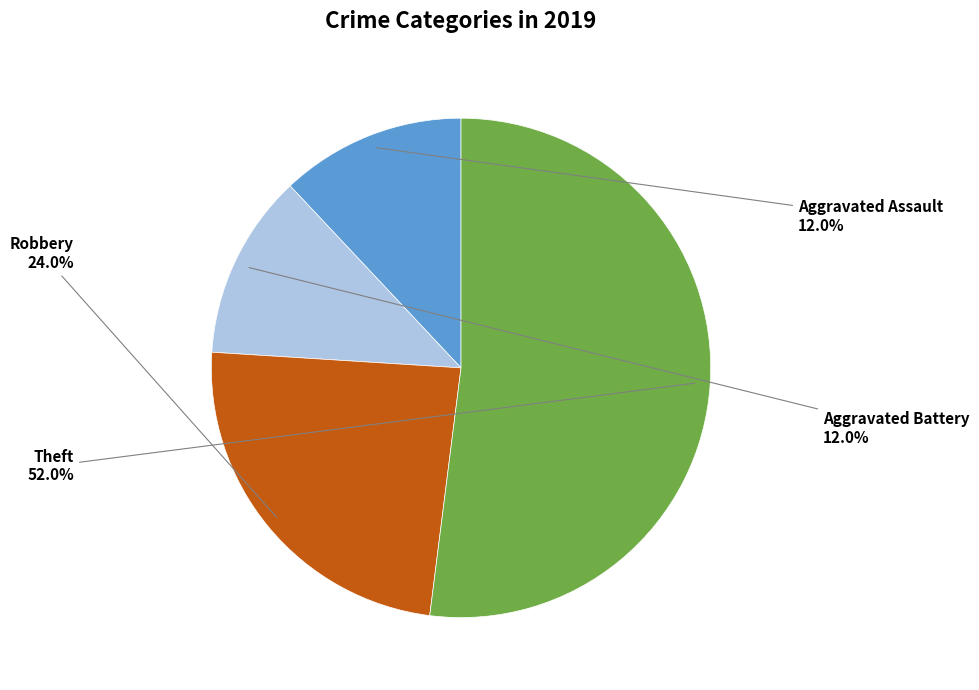

Is Robbery the majority of the pie?

No